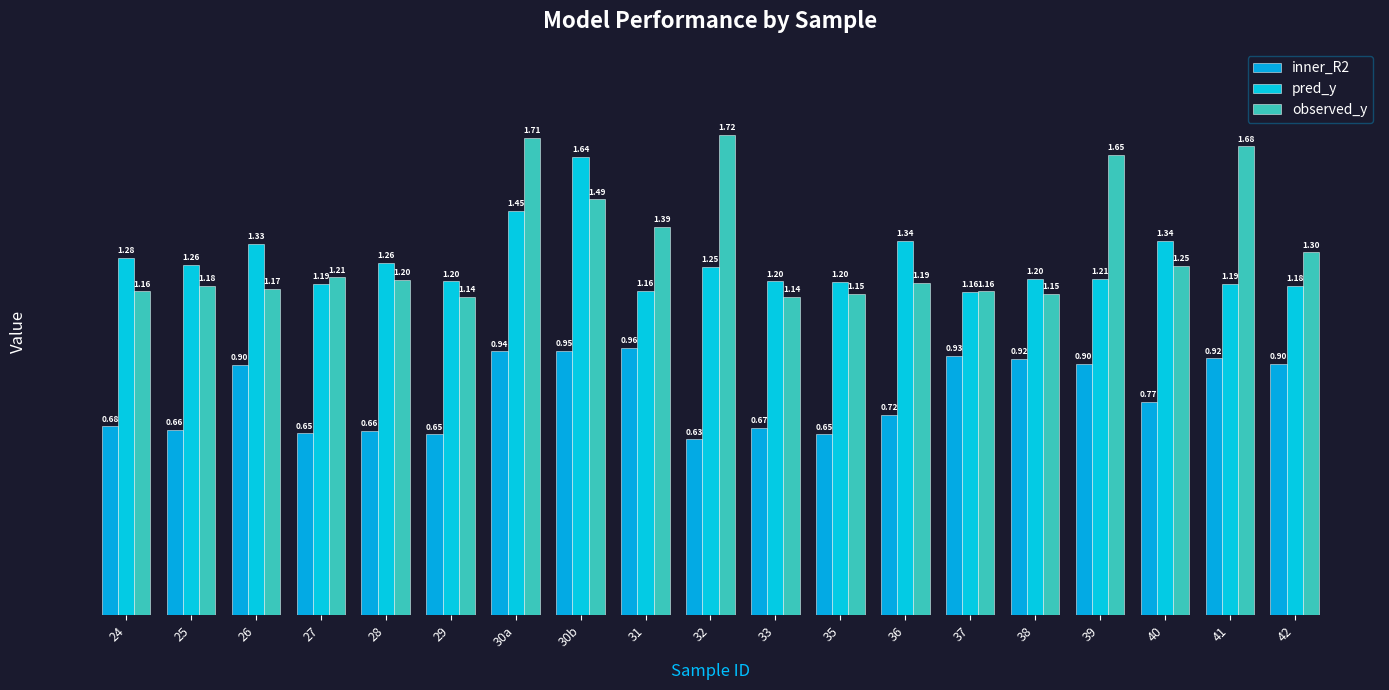

Reading left to right, extract all data points from this chart.

inner_R2: 24=0.7	25=0.7	26=0.9	27=0.7	28=0.7	29=0.6	30a=0.9	30b=0.9	31=1.0	32=0.6	33=0.7	35=0.6	36=0.7	37=0.9	38=0.9	39=0.9	40=0.8	41=0.9	42=0.9
pred_y: 24=1.3	25=1.3	26=1.3	27=1.2	28=1.3	29=1.2	30a=1.4	30b=1.6	31=1.2	32=1.2	33=1.2	35=1.2	36=1.3	37=1.2	38=1.2	39=1.2	40=1.3	41=1.2	42=1.2
observed_y: 24=1.2	25=1.2	26=1.2	27=1.2	28=1.2	29=1.1	30a=1.7	30b=1.5	31=1.4	32=1.7	33=1.1	35=1.1	36=1.2	37=1.2	38=1.1	39=1.6	40=1.2	41=1.7	42=1.3